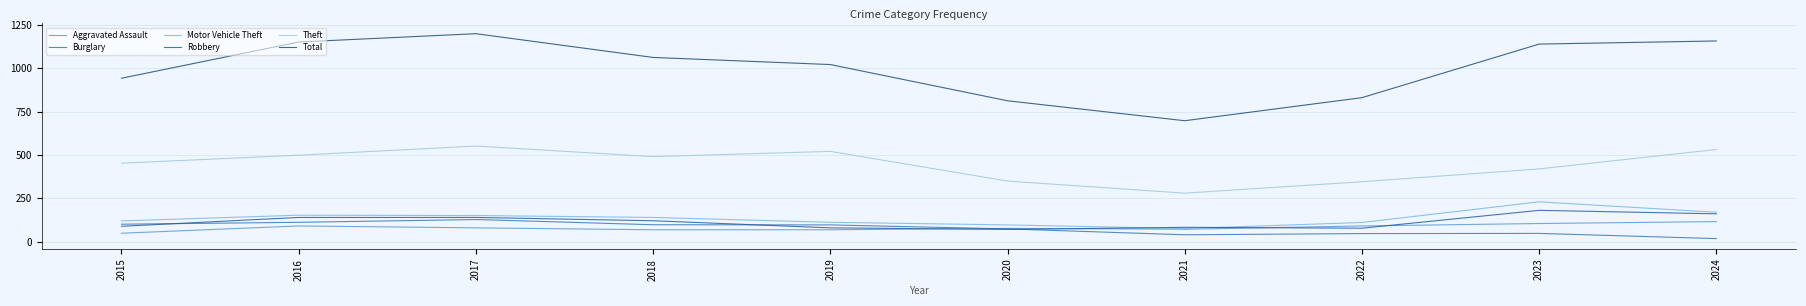

Rank the series at 2022 from highest to lowest value.

Total, Theft, Motor Vehicle Theft, Aggravated Assault, Robbery, Burglary